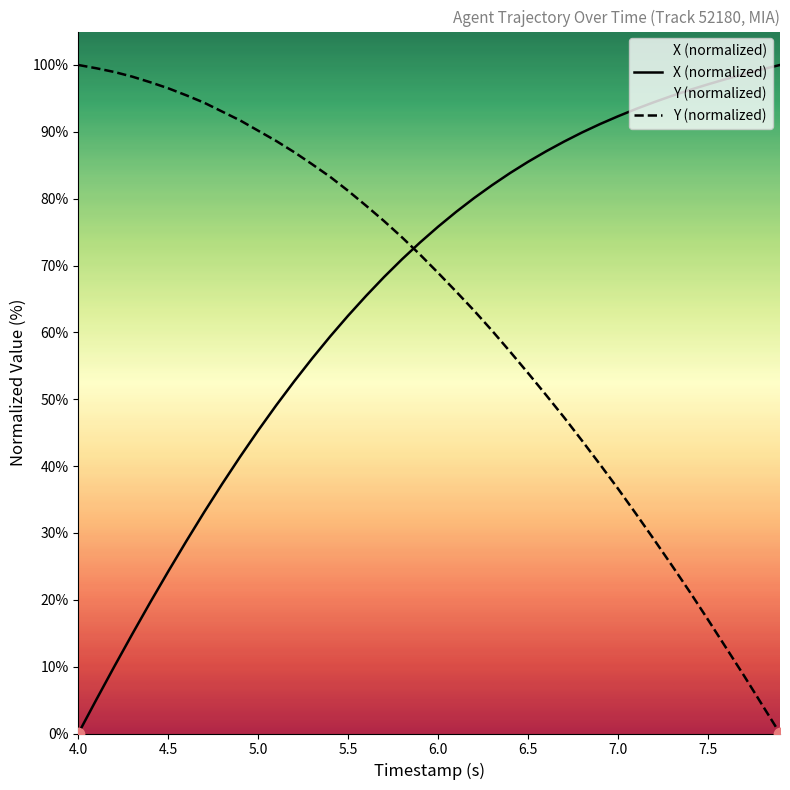

What are all the series names shown in the legend?

X (normalized), Y (normalized)